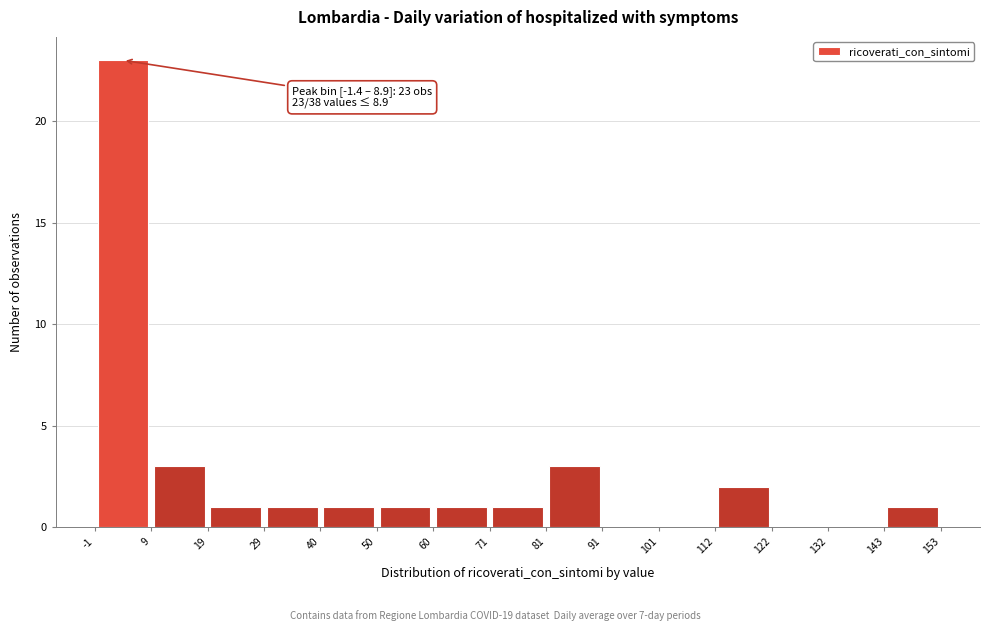

Over which range of the x-axis is the bar tallest?

-1 to 9